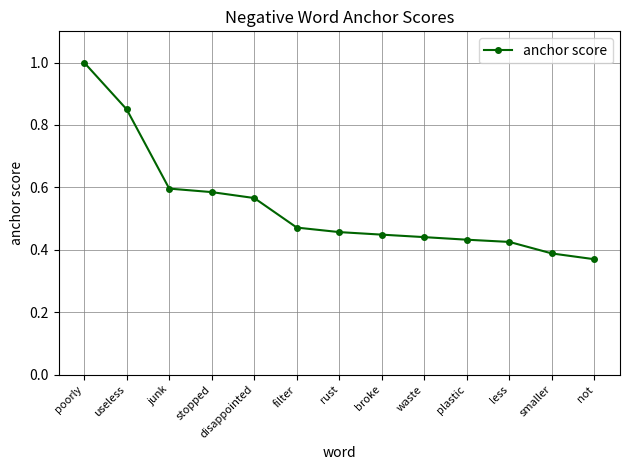

What is the change in value from poorly to junk?

-0.4